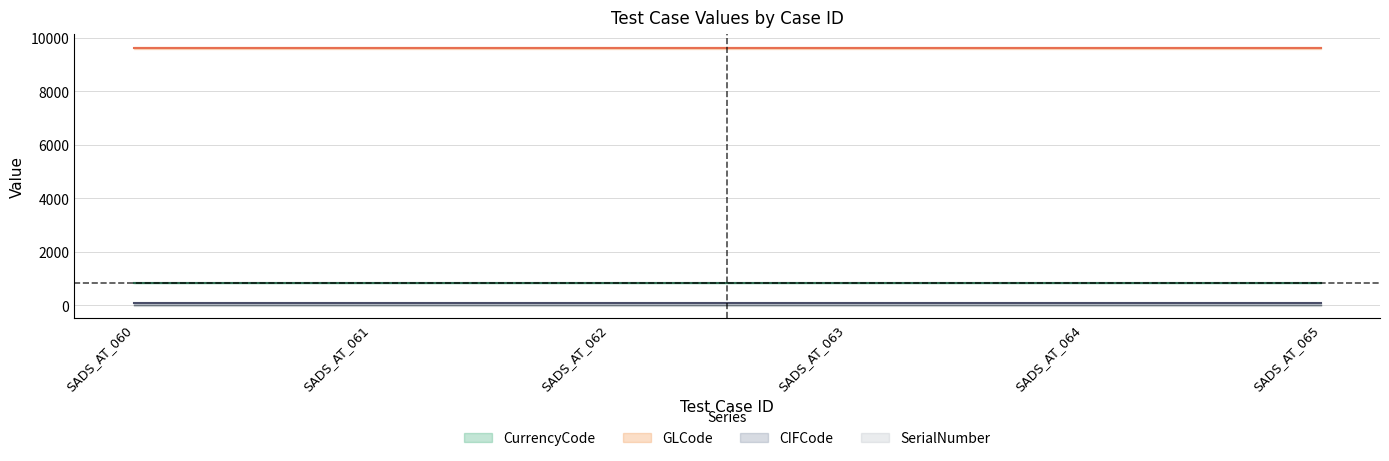

True or false: SerialNumber has more than 1 points higher than both neighbors.

False